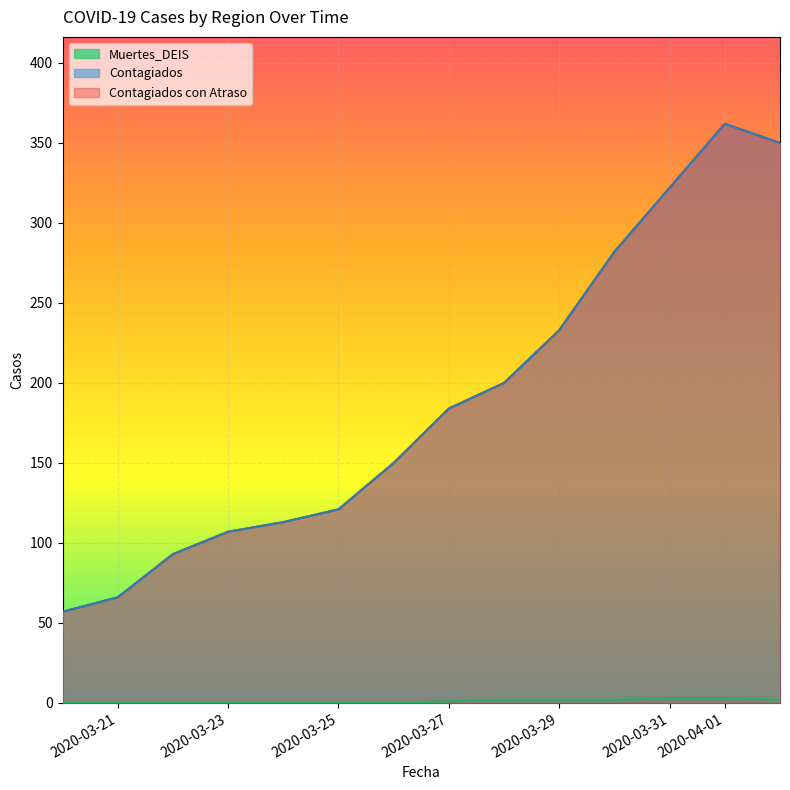

The Contagiados con Atraso series shows 147 at 12. True or false?

False